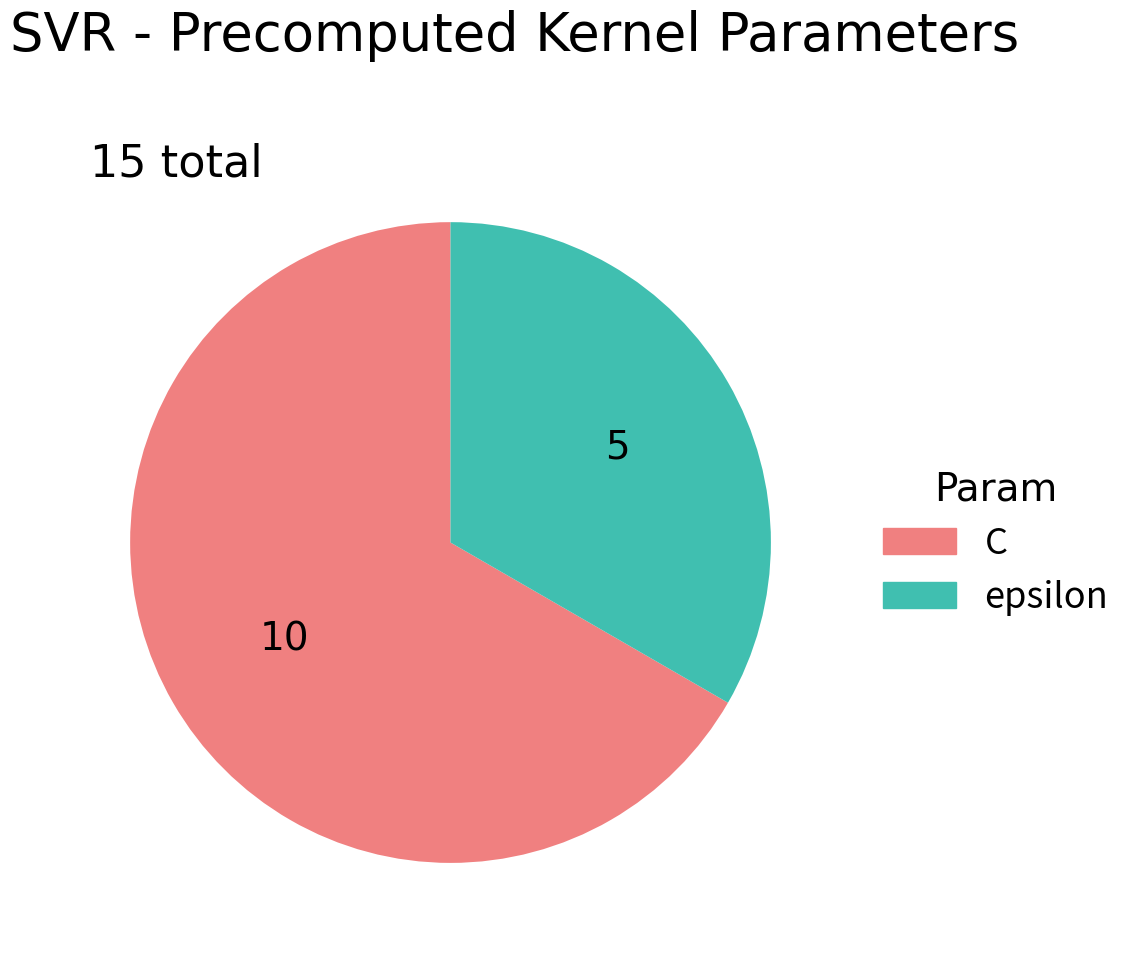

What is the largest slice in the pie chart?

C